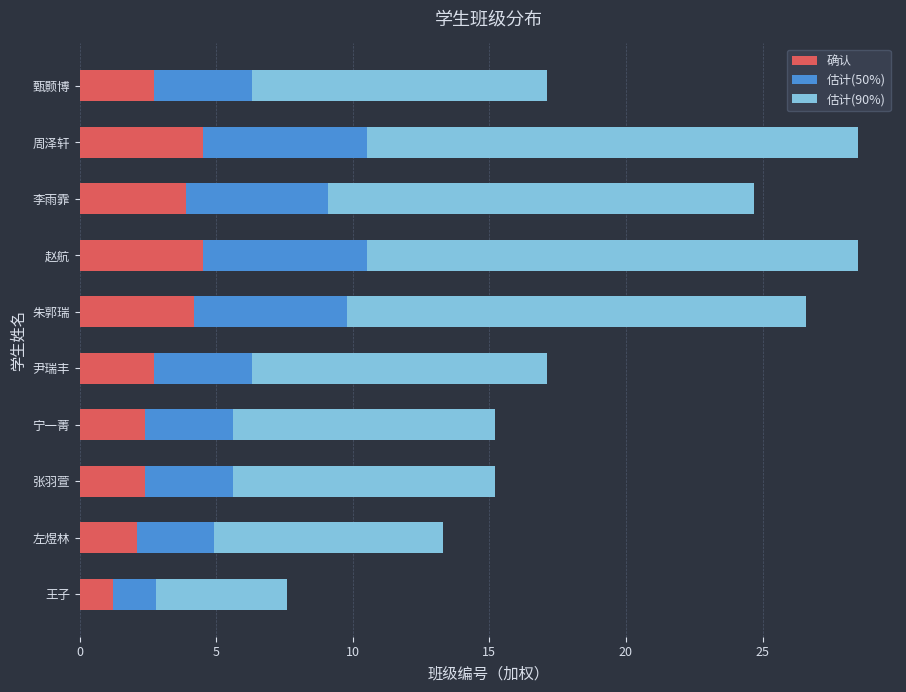

What is the total value across all series at 周泽轩?

28.5